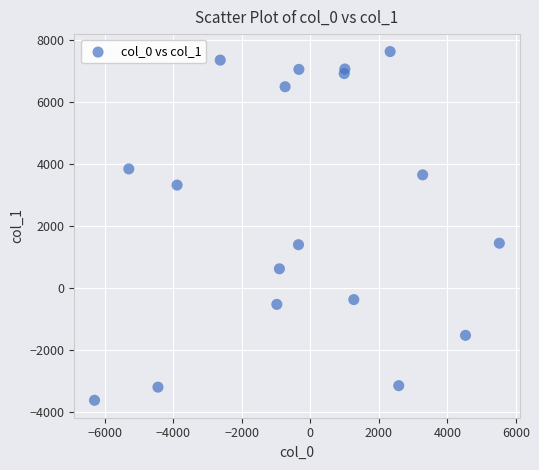

What is the range of X values (max minus min)?

11811.5